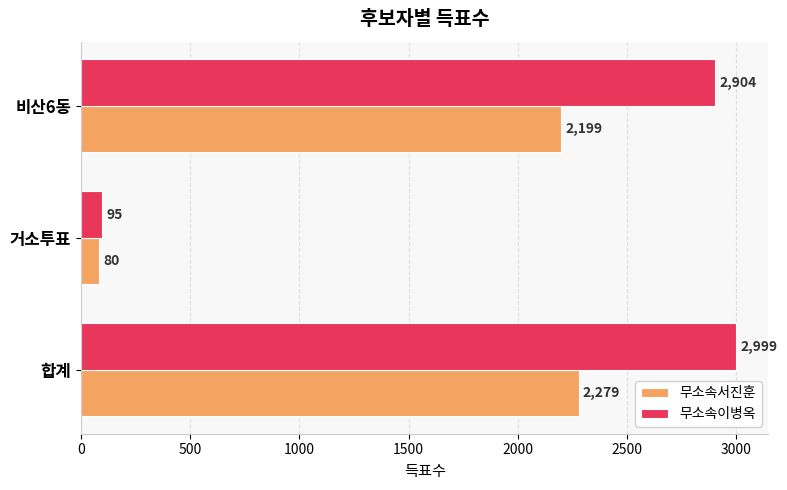

What is the greatest value displayed?

2999